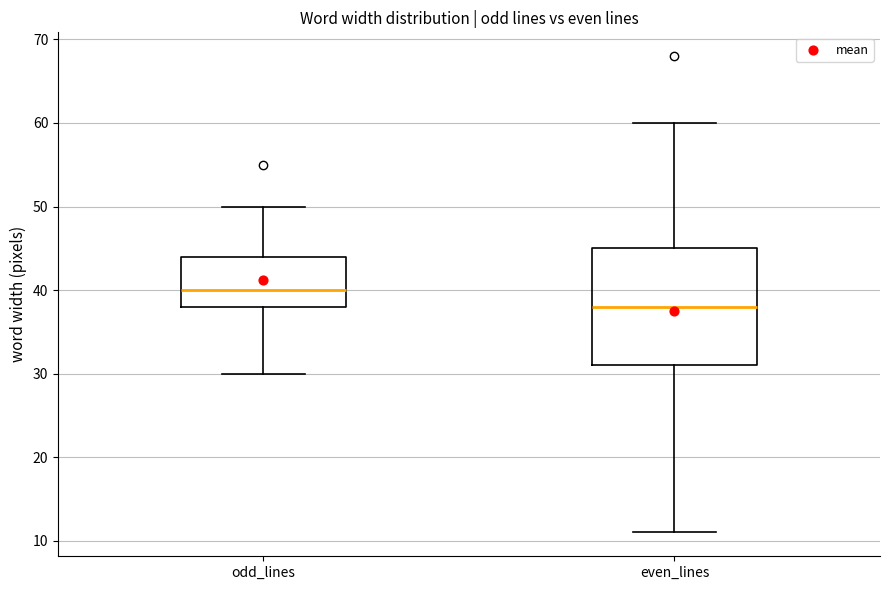

Where is the lower edge of the box for odd_lines on the y-axis? The values are not printed on the chart, so give them approximately, as read against the axis.

38